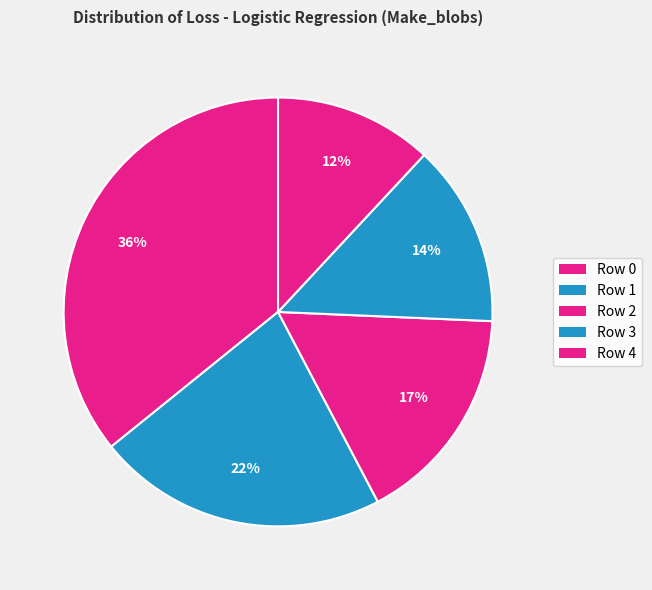

Does Row 0 account for over 50% of the chart?

No